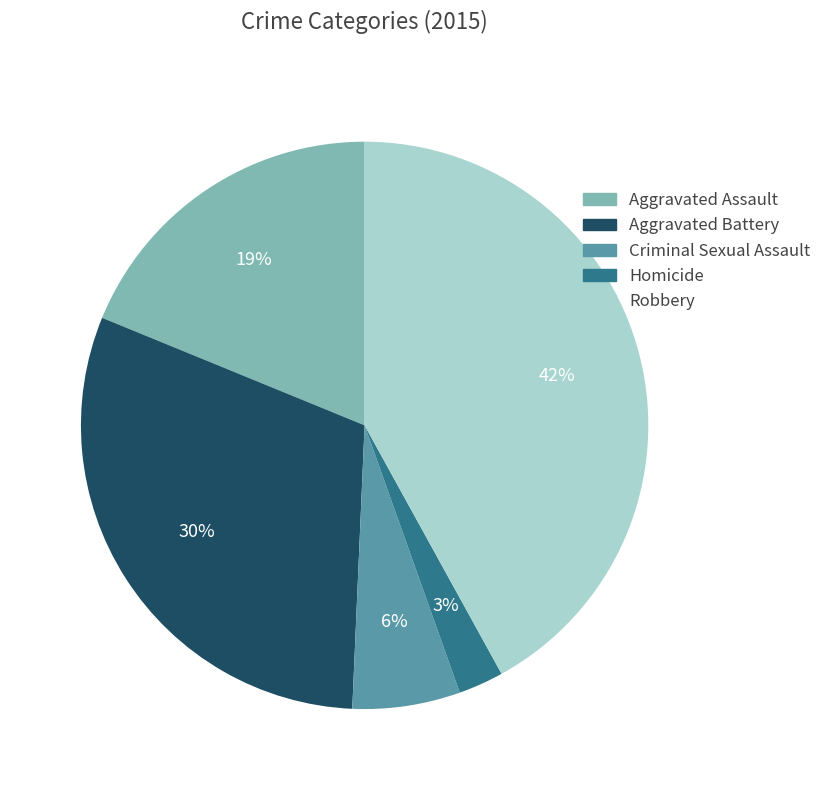

The Aggravated Assault slice represents 31% of the pie. True or false?

False